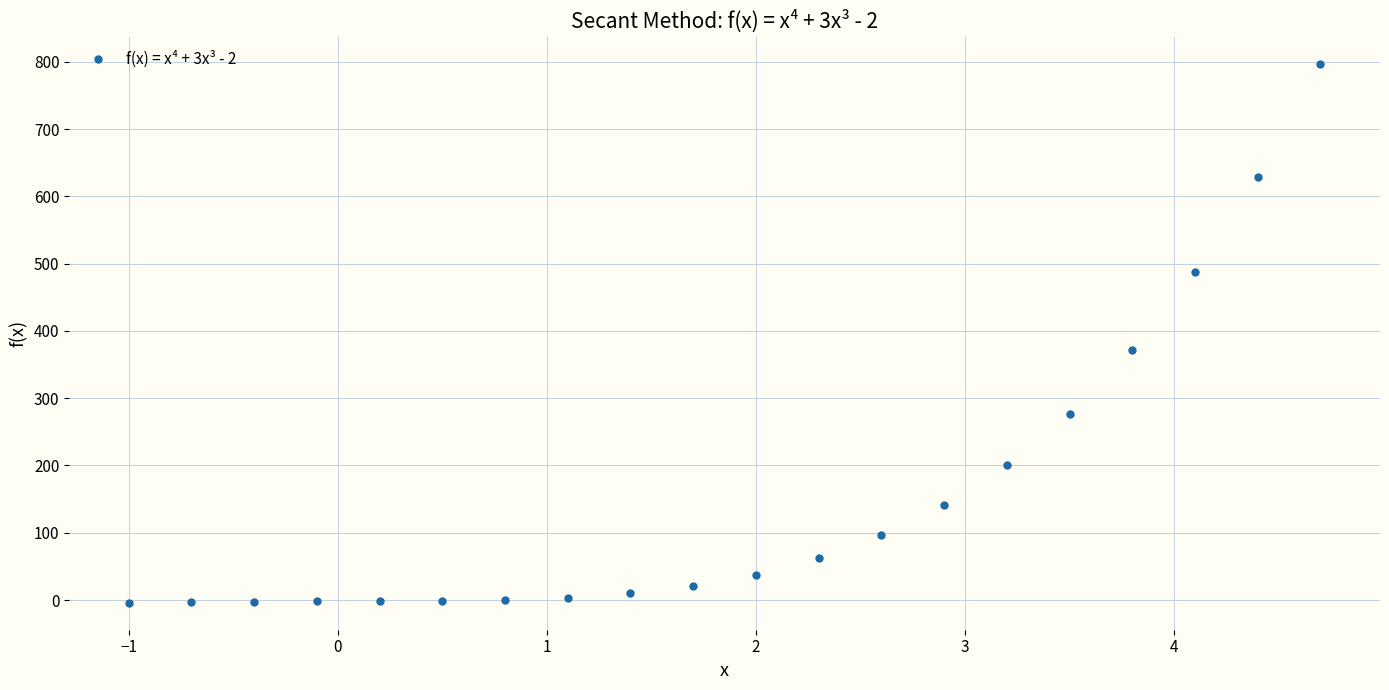

What is the range of X values (max minus min)?

5.7